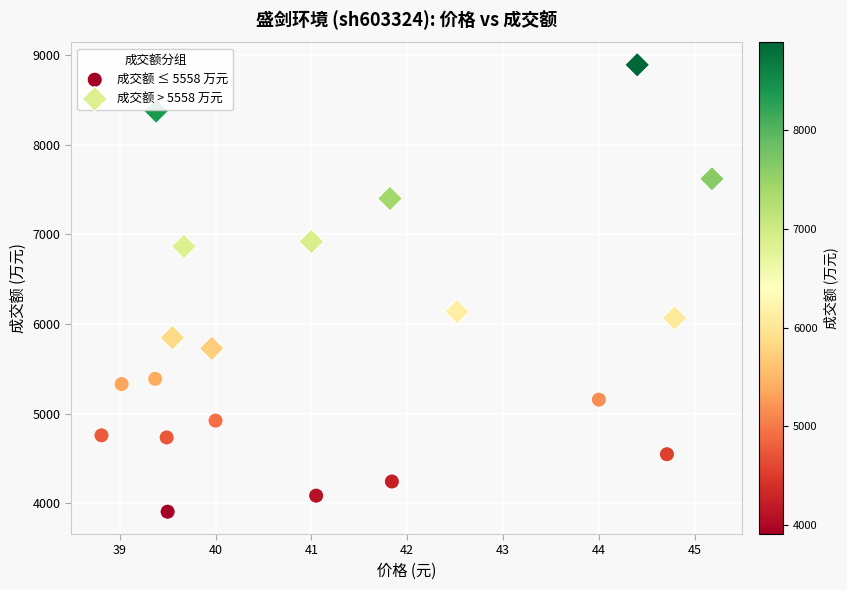

Which series reaches the maximum Y coordinate?

成交额 > 5558 万元